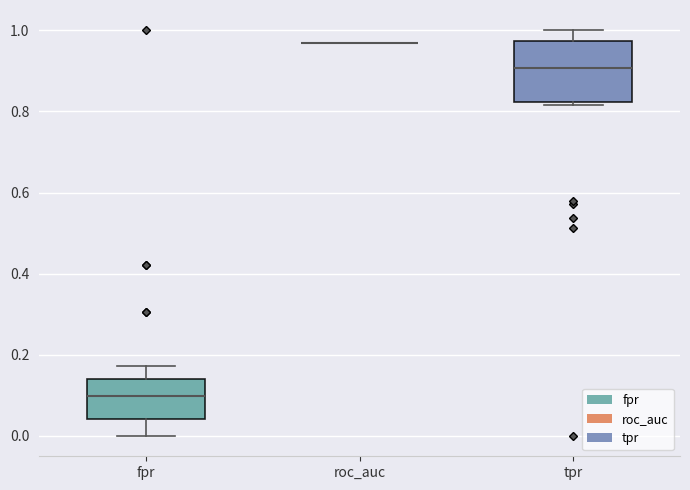

Reading left to right, read every box against the y-axis: the position of its median line, the range the box covers, and the ends of its whiskers. The values are not printed on the chart, so give them approximately, as read against the axis.

fpr: median 0.10, box 0.04 to 0.14, whiskers 0.00 to 0.18
roc_auc: box collapsed to a line at 0.96, whiskers 0.96 to 0.96
tpr: median 0.90, box 0.82 to 0.98, whiskers 0.82 (just below the box's lower edge) to 1.00